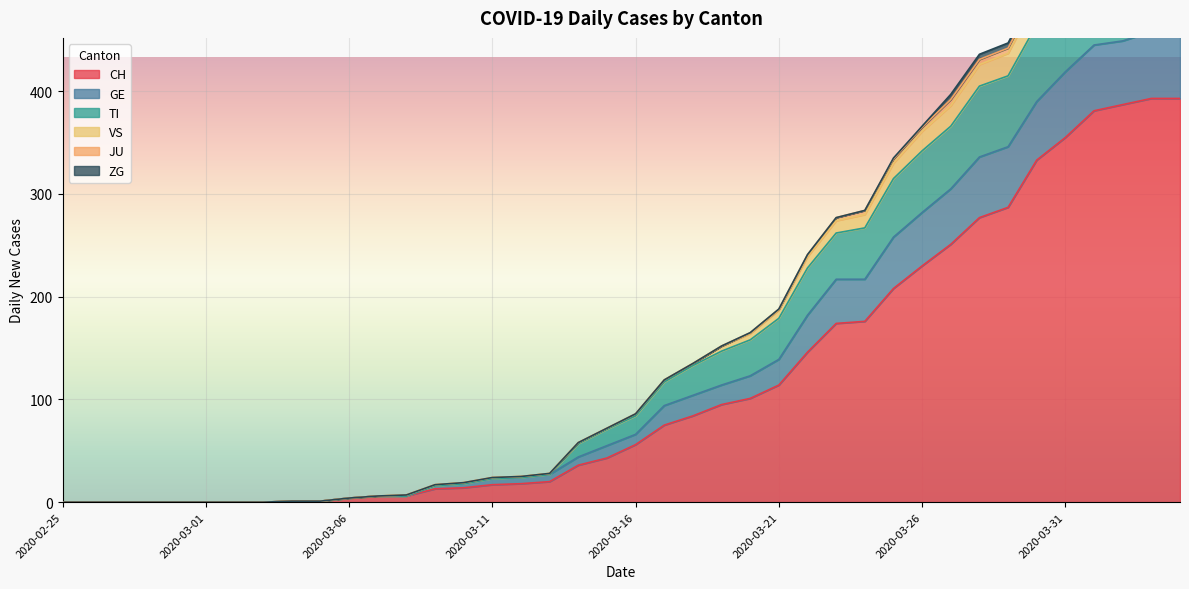

True or false: CH and TI intersect in this chart.

False